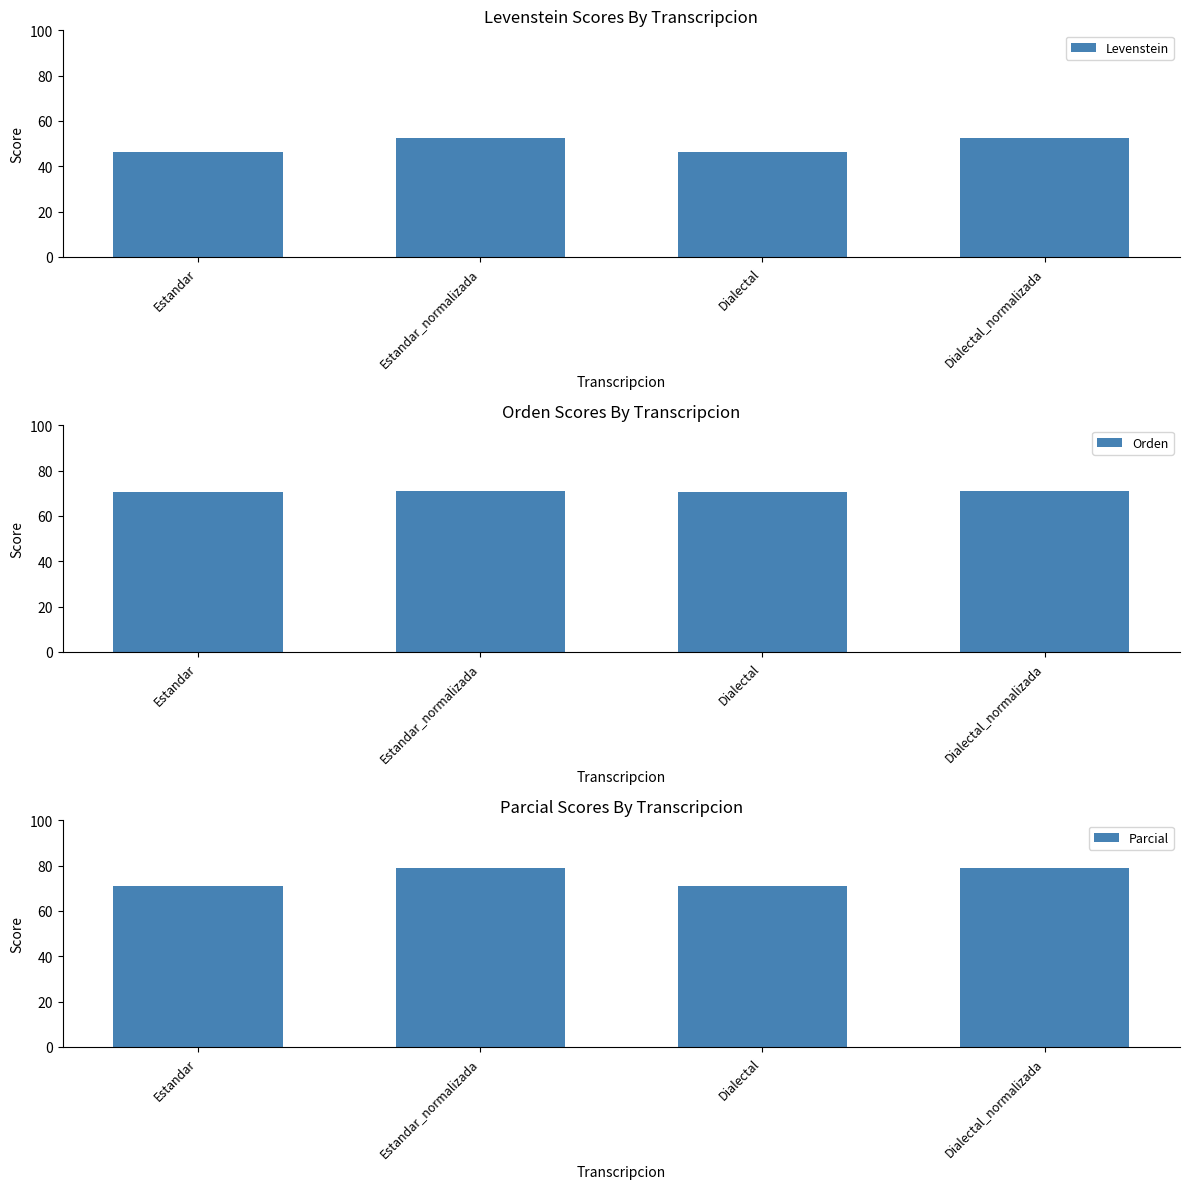

At how many categories does at least one series exceed 59?

4